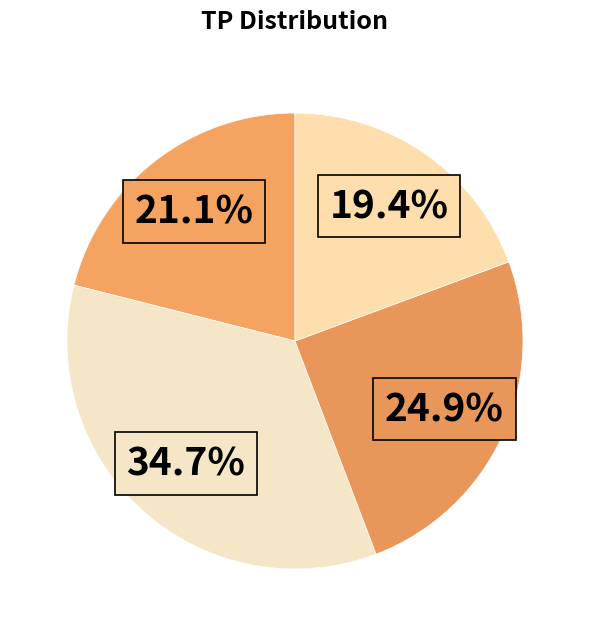

Count the number of slices in the pie.

4